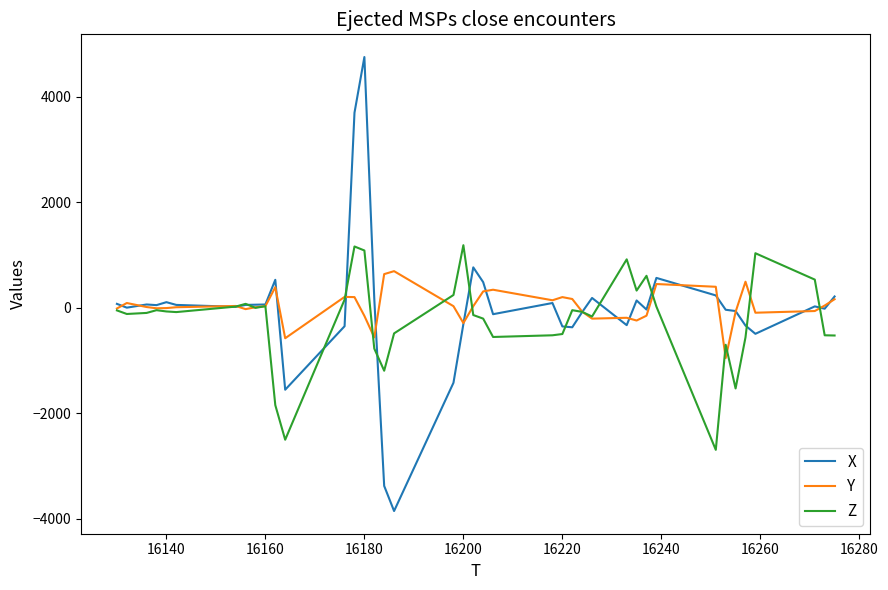

In X, how many points are higher than both neighbors (excluding endpoints)?

10